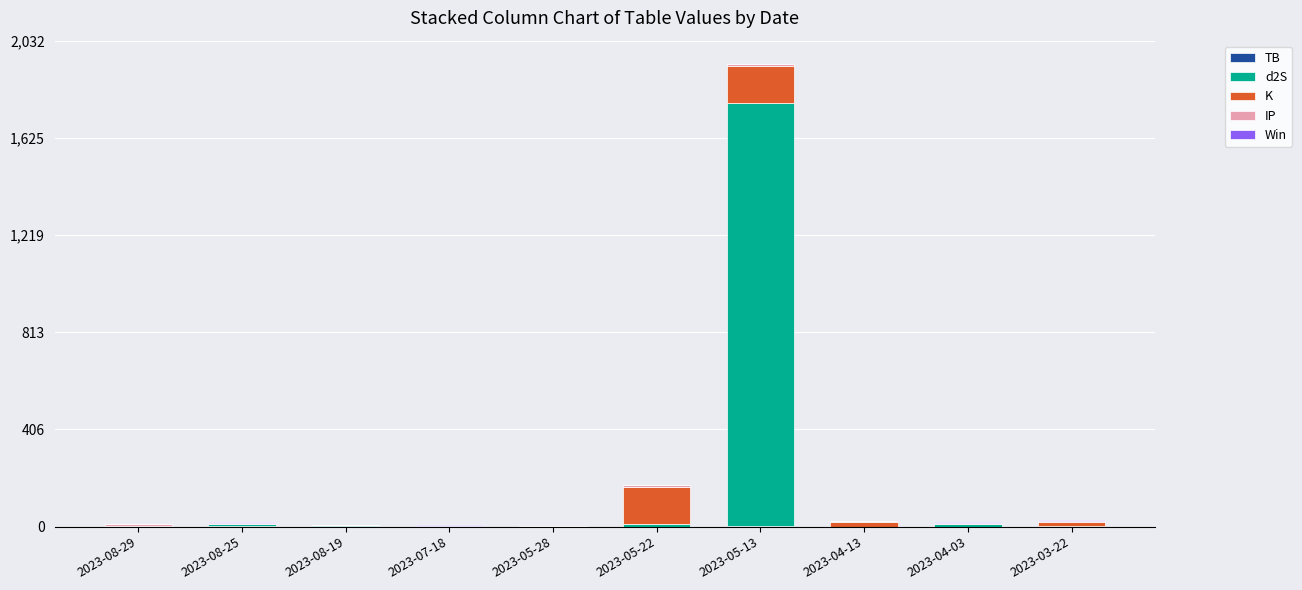

How many data points does each series have?

10